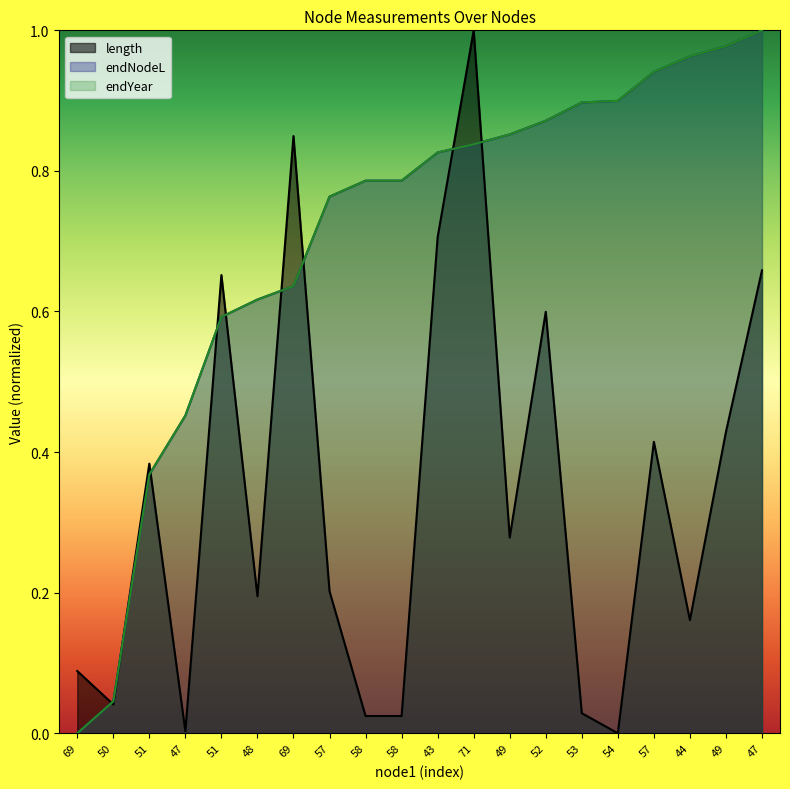

After their last crossing, which series has the higher values: length or endYear?

endYear